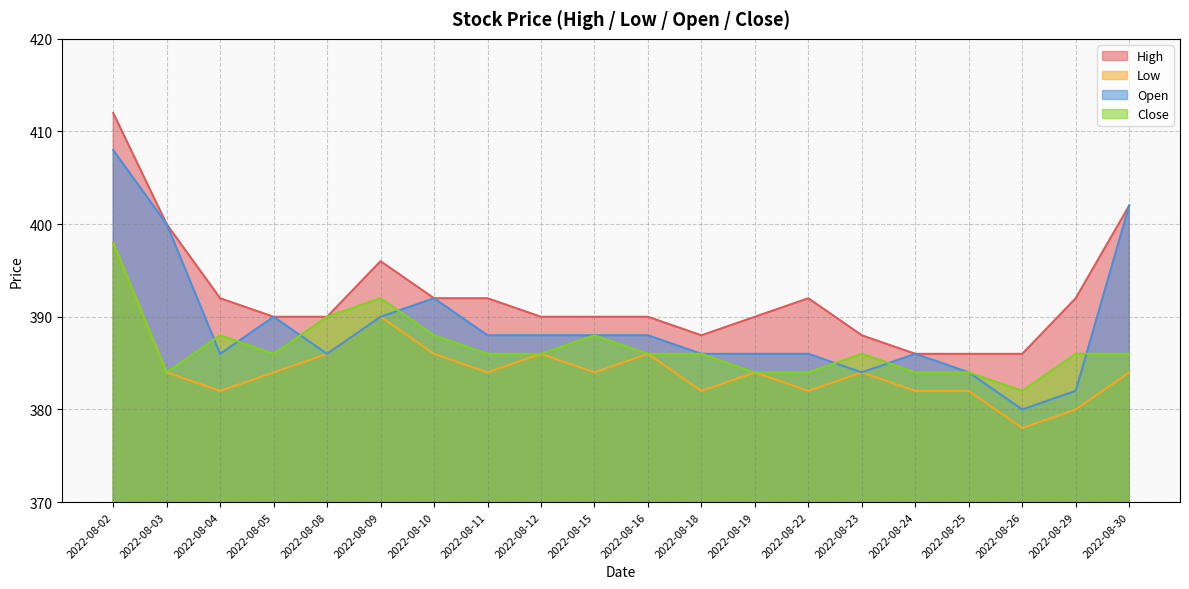

What is the difference between the second highest and minimum values in the Open series?

22